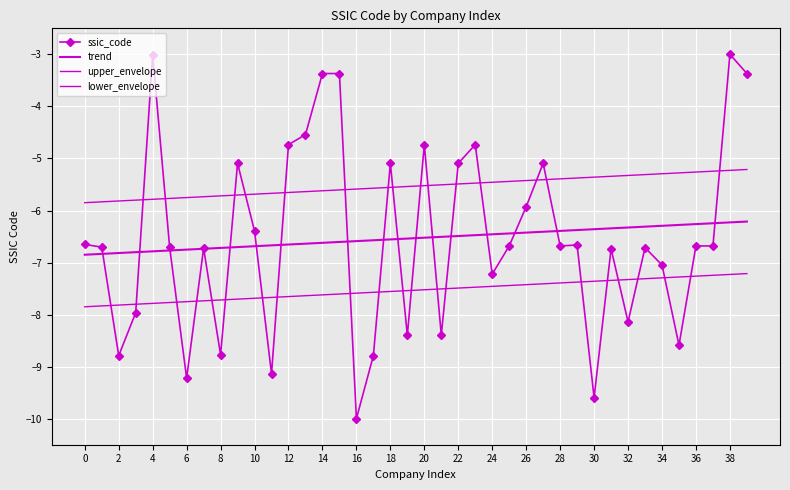

Which label corresponds to the largest value in the chart?

38